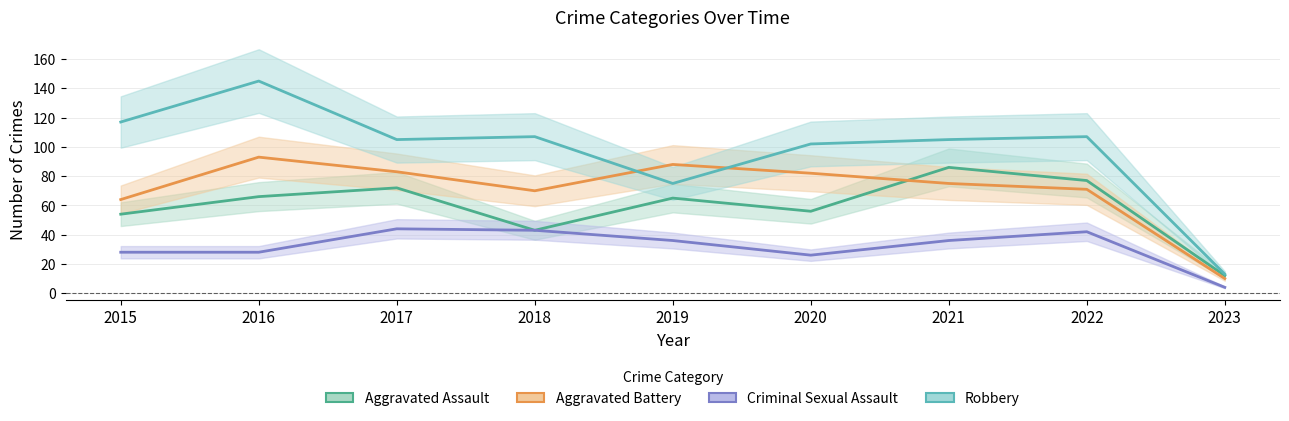

How many values in the Aggravated Assault series are below 65?

4